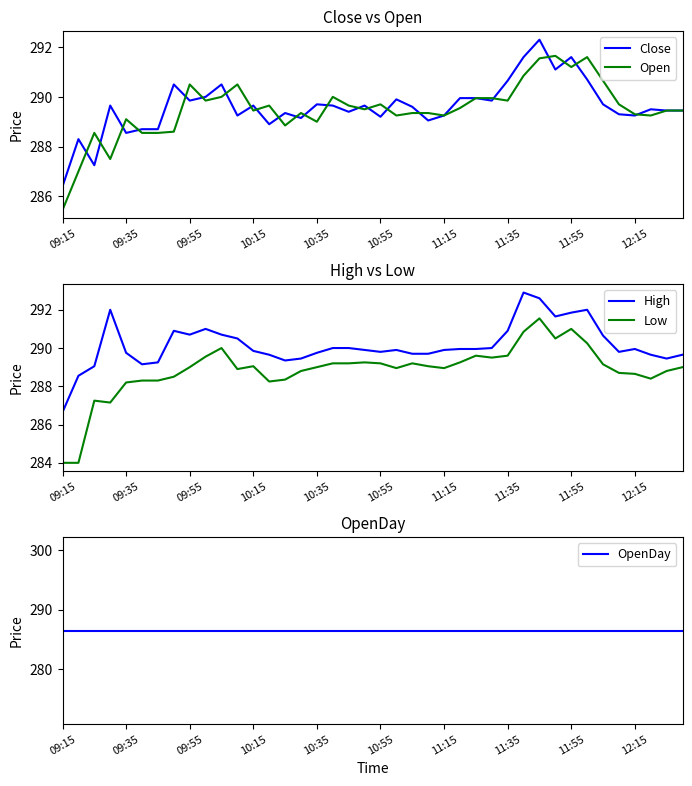

What is the minimum value for Close?

286.4